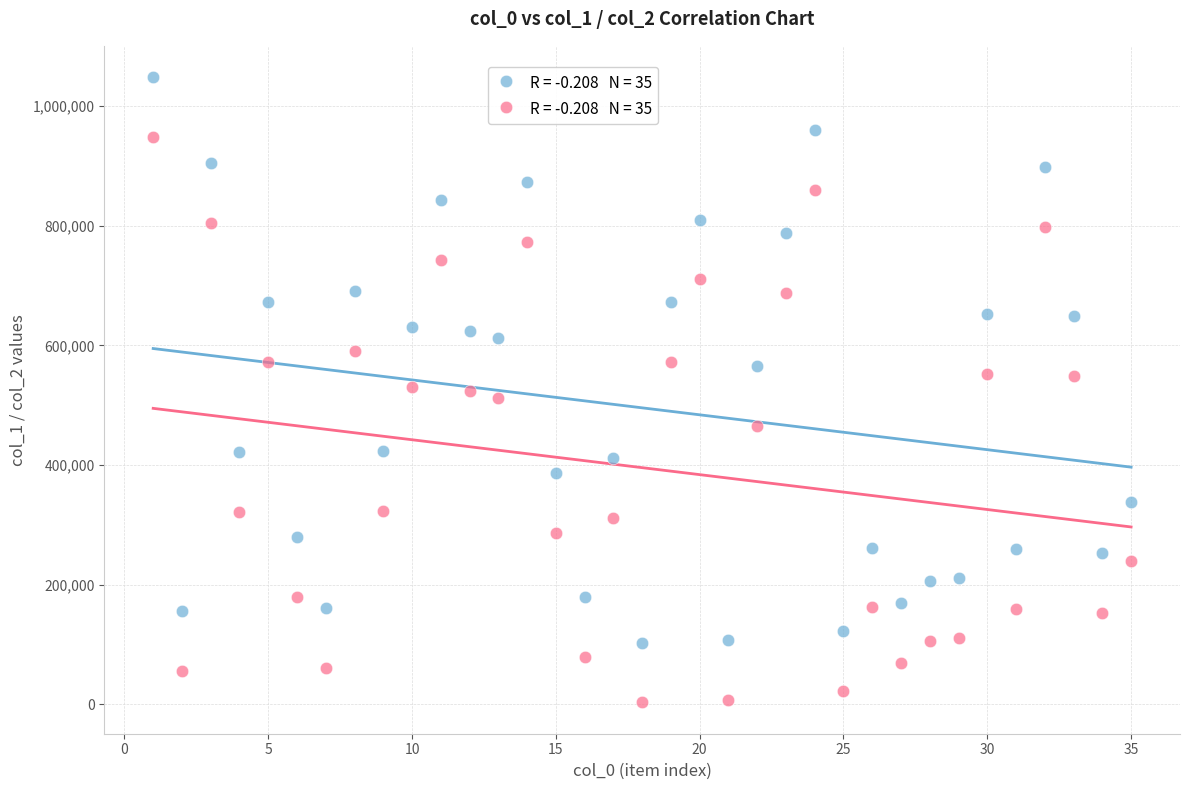

Across all data points, what is the range of X values (max minus min)?

34